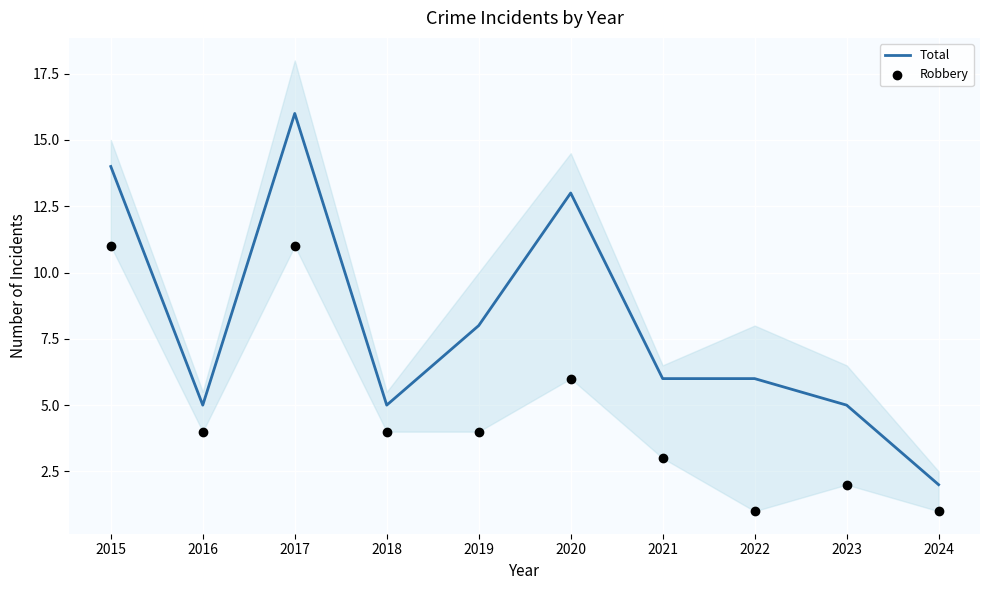

At which category is the sum across all series the highest?

2017